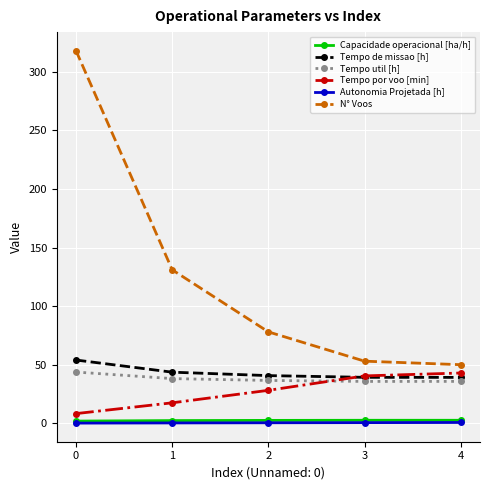

The value of Capacidade operacional [ha/h] at 3 is 2.6. True or false?

True